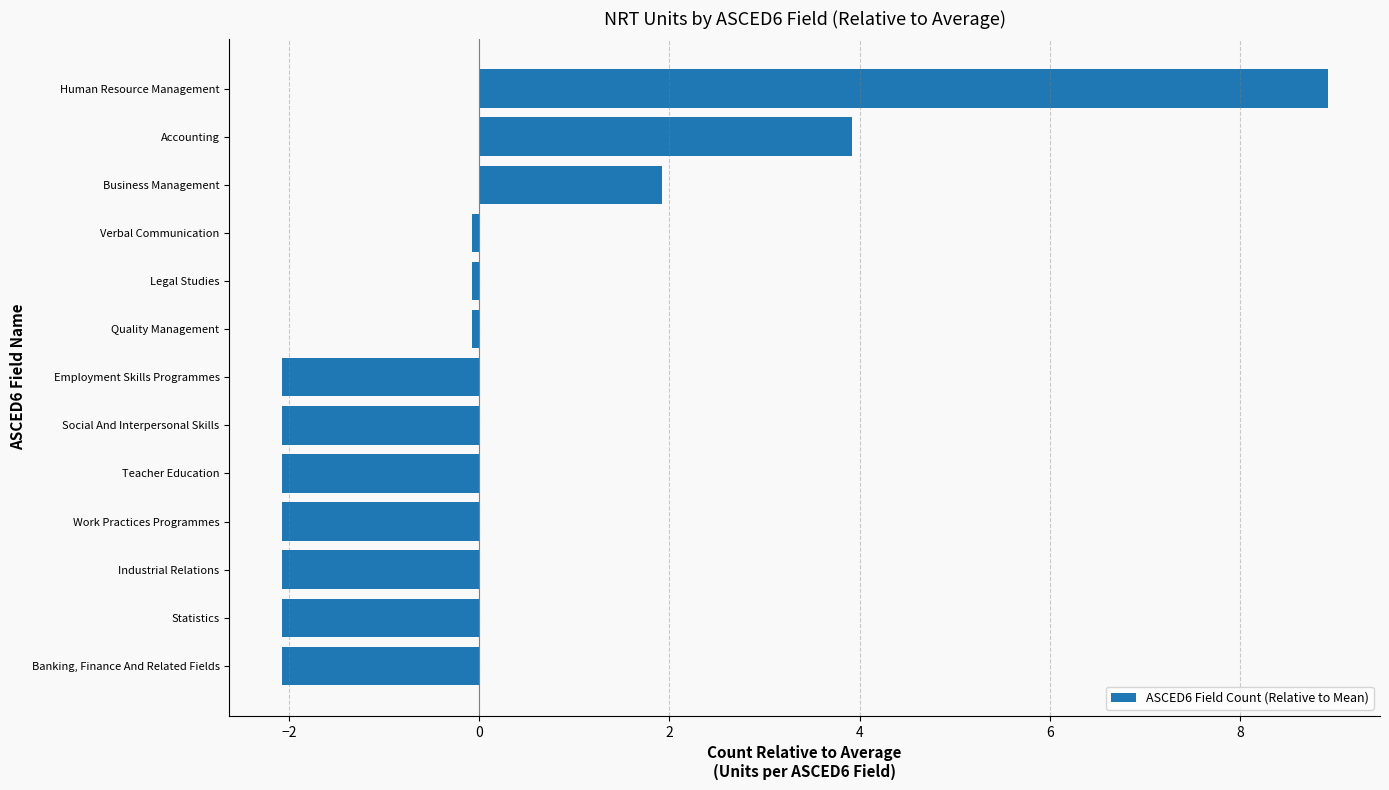

The value at Social And Interpersonal Skills is -2.1. True or false?

True